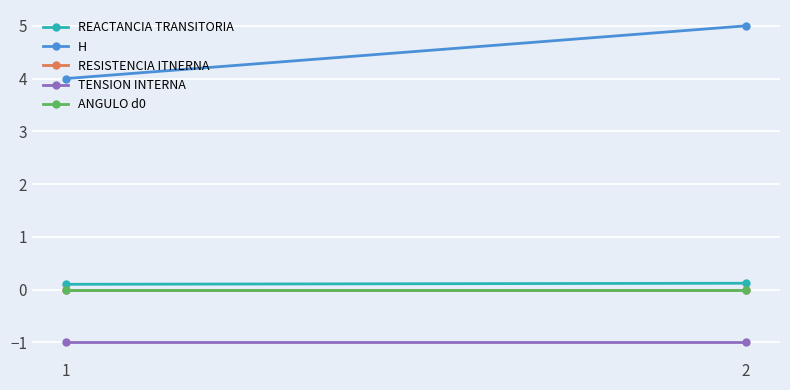

At 1, list the series in order from largest to smallest.

H, REACTANCIA TRANSITORIA, RESISTENCIA ITNERNA, ANGULO d0, TENSION INTERNA